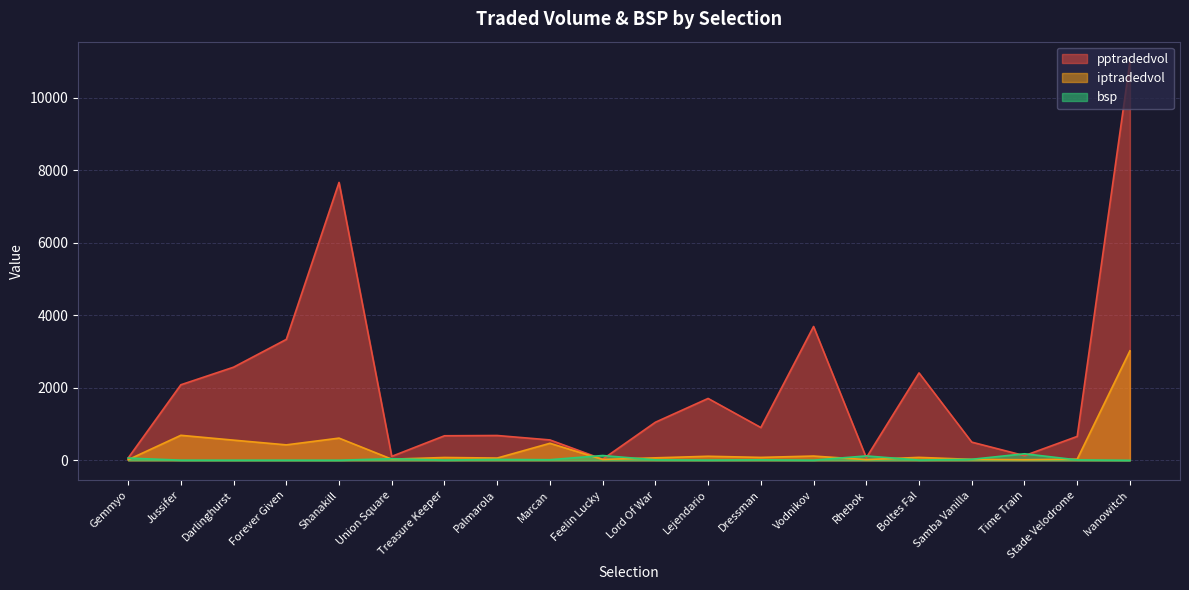

Reading right to left, what are all the values shown in this chart?

pptradedvol: 10994.0	659.5	129.0	502.0	2410.4	70.8	3690.2	904.5	1706.5	1050.5	30.7	562.6	684.6	677.4	109.9	7662.8	3334.7	2568.4	2083.3	62.3
iptradedvol: 3018.7	32.4	16.8	26.3	81.8	20.3	118.0	81.2	112.2	69.1	24.3	469.9	63.1	78.7	32.7	612.5	426.6	556.6	690.1	16.8
bsp: 1.5	12.5	181.1	29.0	8.0	121.7	5.0	13.4	7.0	12.9	133.1	17.4	24.8	7.4	45.3	3.5	4.7	4.2	5.4	62.5